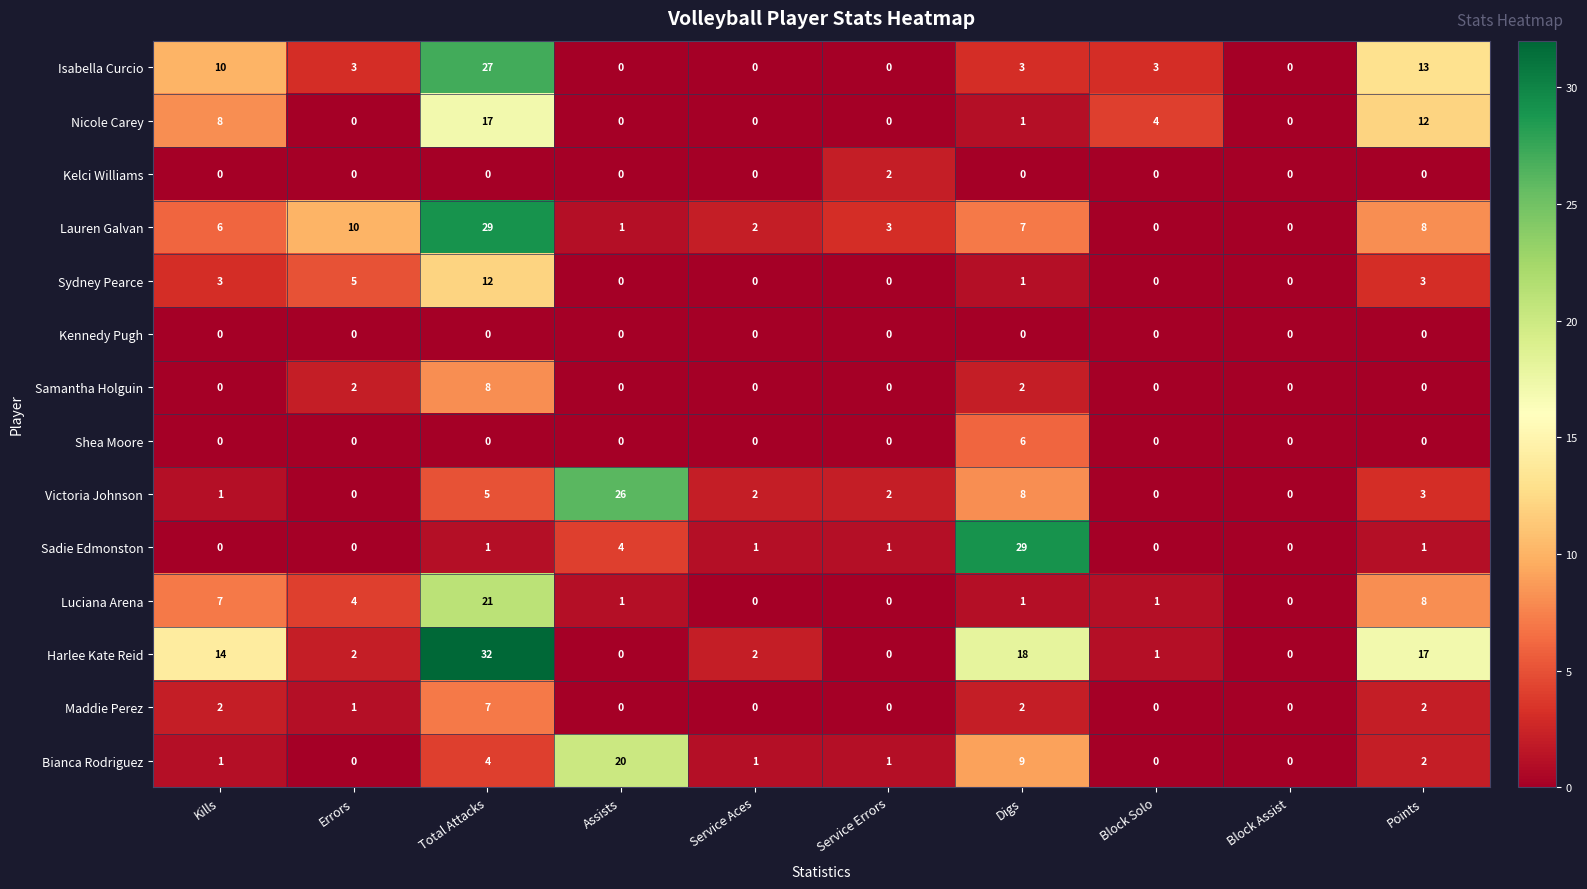

How many data points does each series have?

10